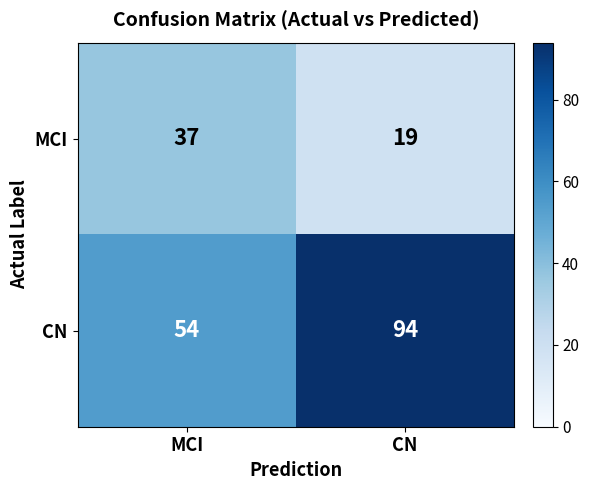

Reading left to right, list all the values displayed in this chart.

MCI: 37	19
CN: 54	94